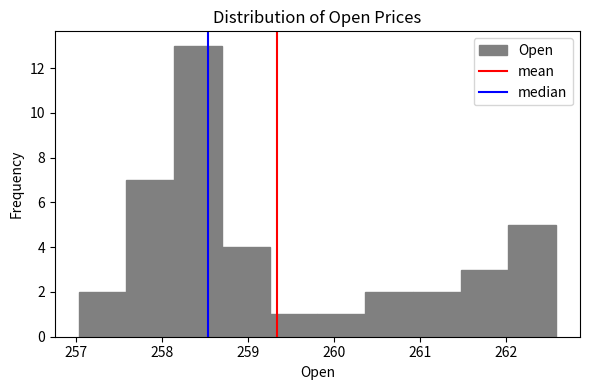

Reading left to right, transcribe this chart: for each bar, give the range it covers on the x-axis and its height. Neither the bar edges nor the heights are printed on the chart, so give them approximately, as read against the axes.

257.0 to 257.6: 2
257.6 to 258.1: 7
258.1 to 258.7: 13
258.7 to 259.2: 4
259.2 to 259.8: 1
259.8 to 260.4: 1
260.4 to 260.9: 2
260.9 to 261.5: 2
261.5 to 262.0: 3
262.0 to 262.6: 5